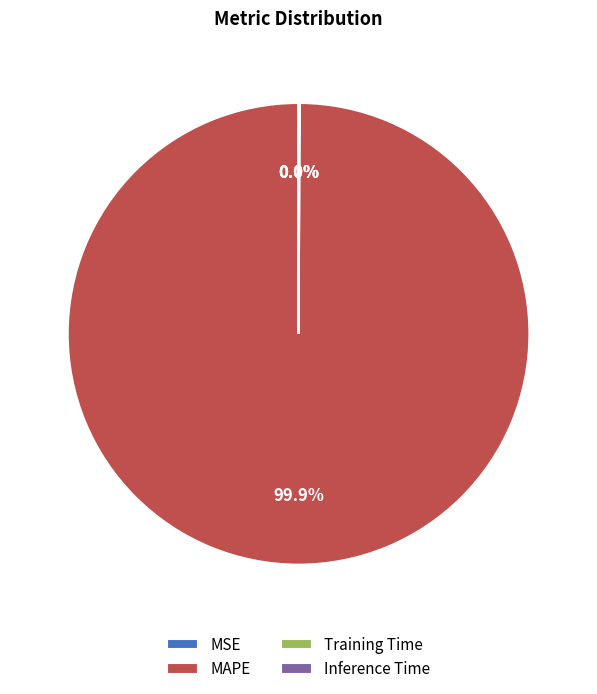

To the nearest percent, what is the difference between the largest and smallest slice percentages?

100%